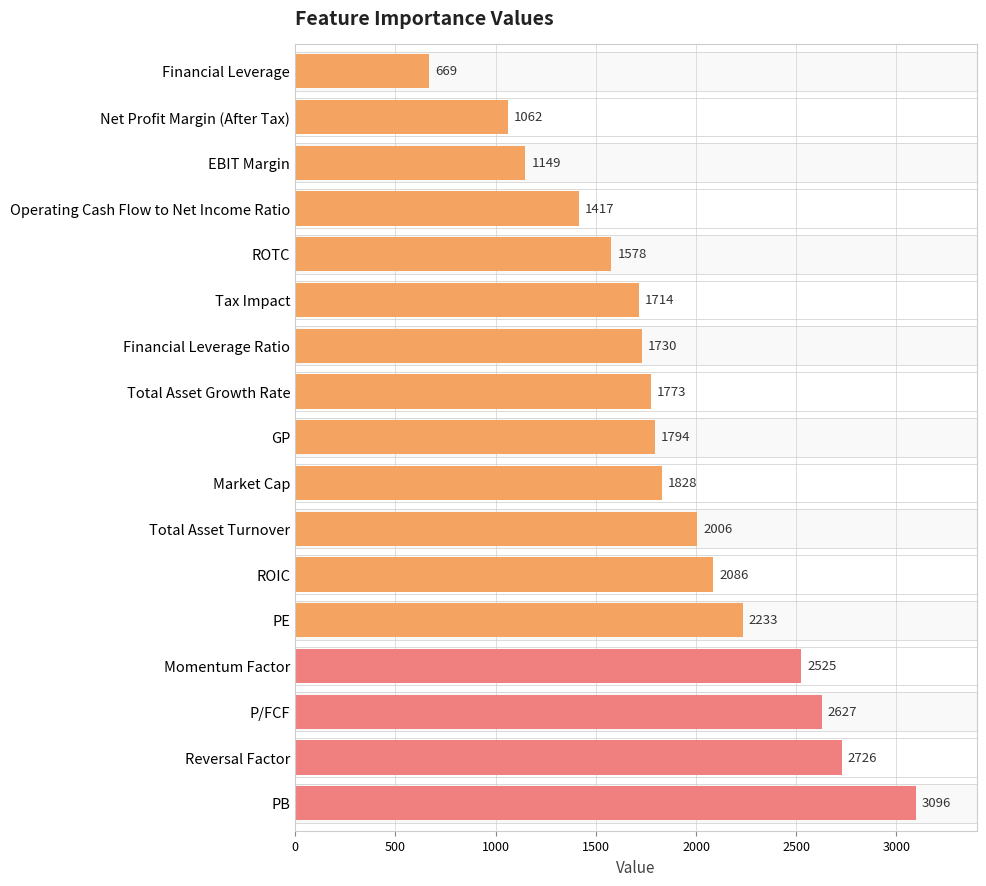

What is the maximum value shown in the chart?

3096